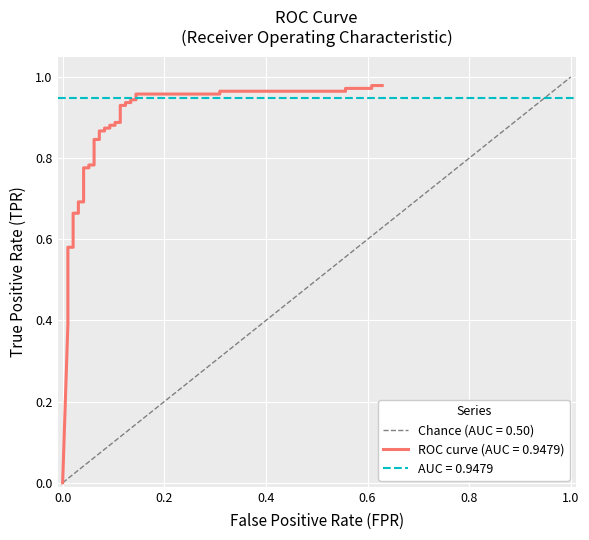

True or false: there are more than 1 points higher than both neighbors.

False